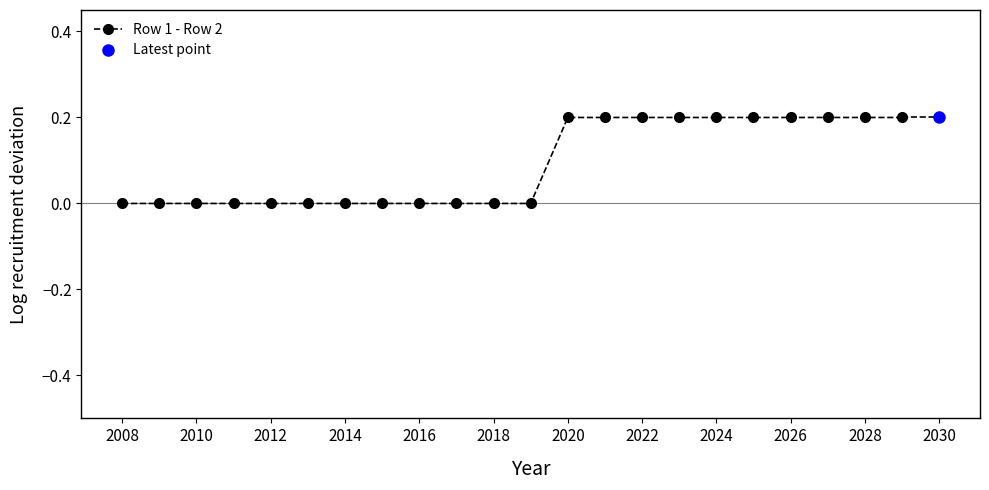

The Row 1 - Row 2 series shows 0.1 at 2010. True or false?

False